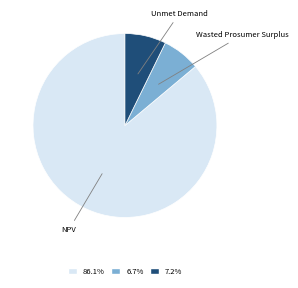

Is there any slice that represents more than half of the pie?

Yes